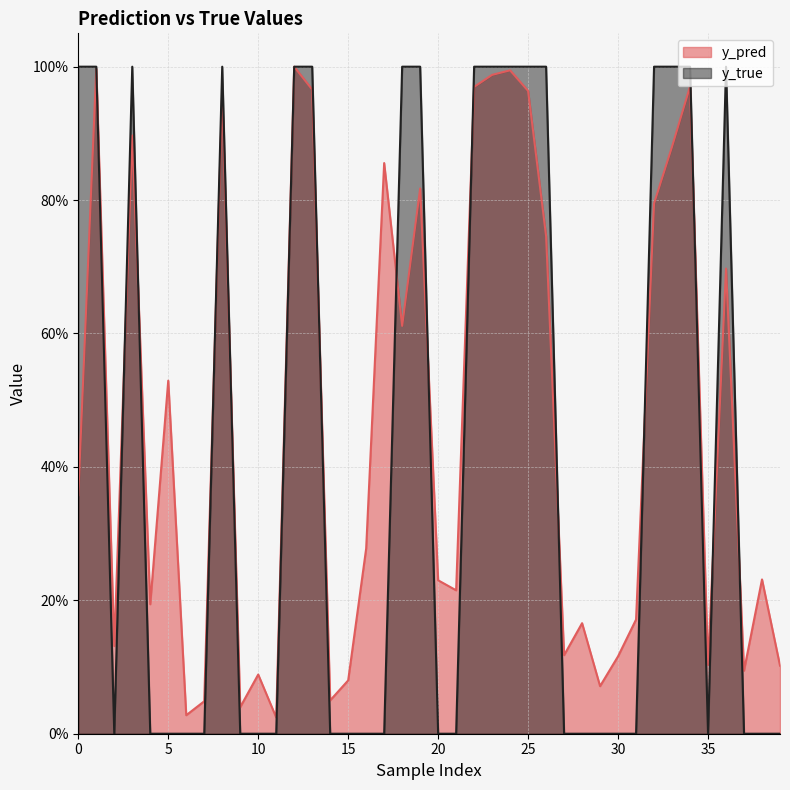

How many data points does each series have?

40